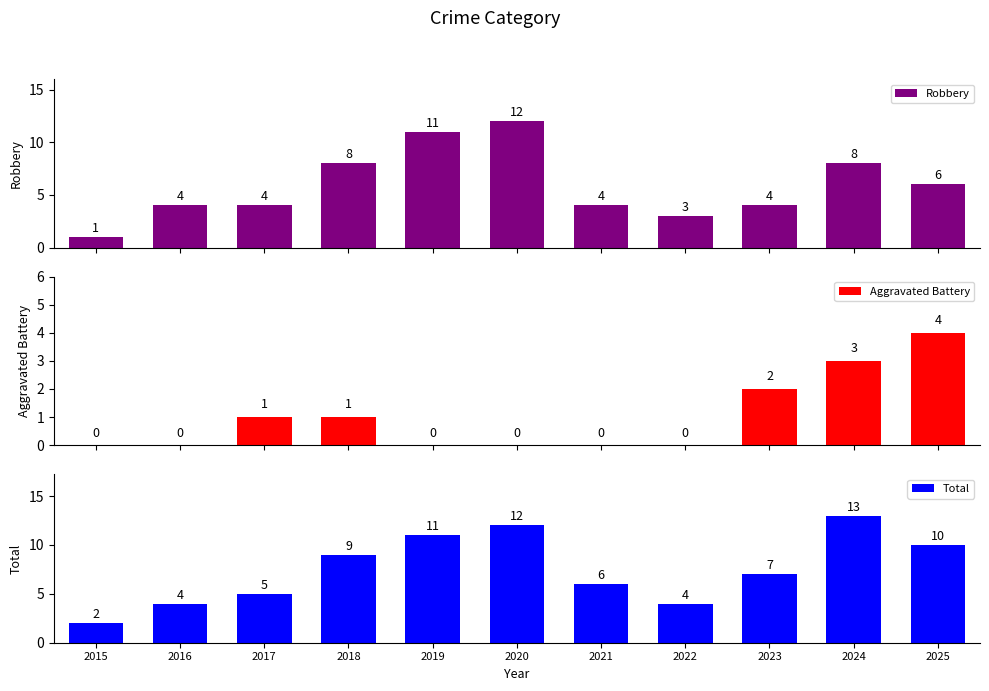

Rank the series by their maximum value, from highest to lowest.

Total, Robbery, Aggravated Battery